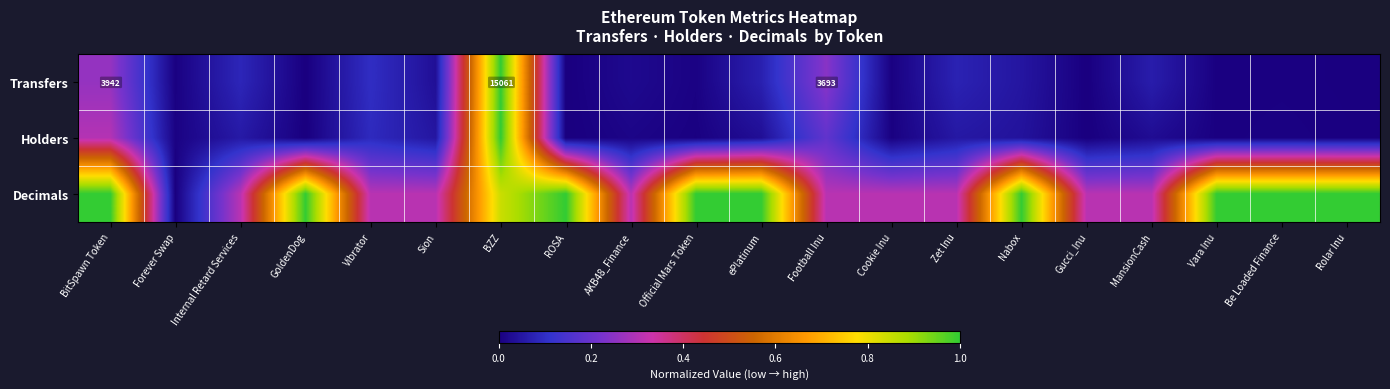

List the labels in order of Holders value, smallest first.

GoldenDog, ROSA, Gucci_Inu, Rolar Inu, Vara Inu, Official Mars Token, Cookie Inu, Be Loaded Finance, Forever Swap, AKB48_Finance, MansionCash, ePlatinum, Nabox, Sion, Zet Inu, Internal Retard Services, Vibrator, Football Inu, BitSpawn Token, BZZ